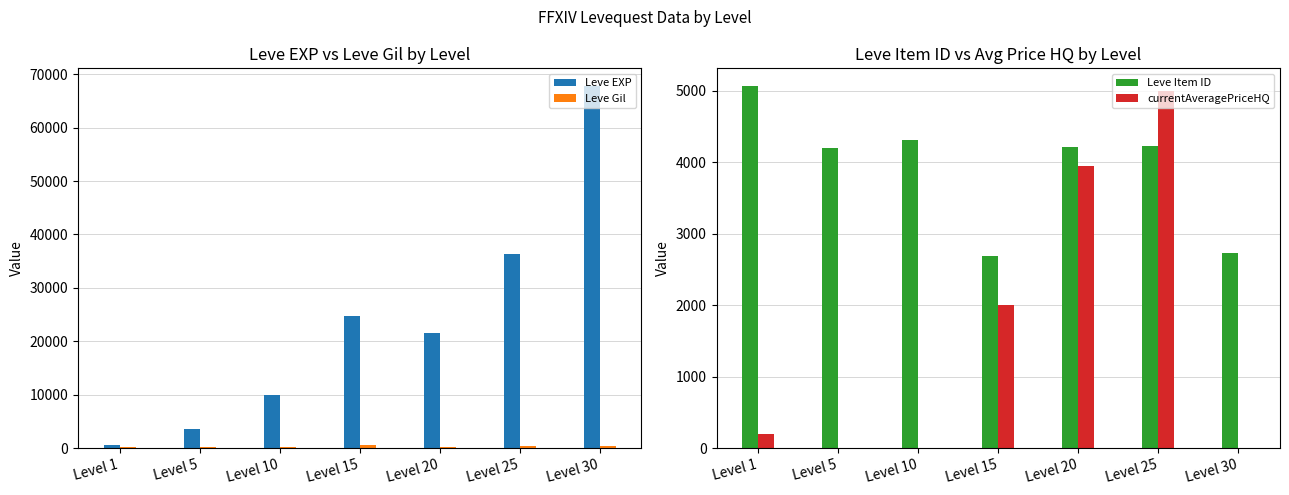

How many data points in currentAveragePriceHQ are above 193?

4